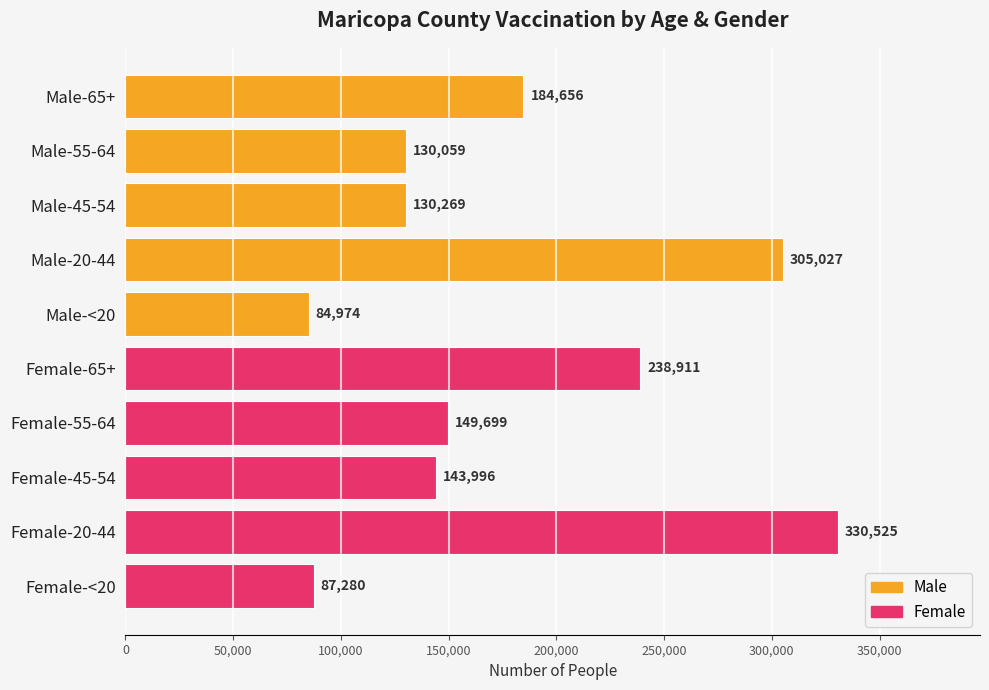

What is the ratio of the value at Female-65+ to the value at Female-55-64?

1.6